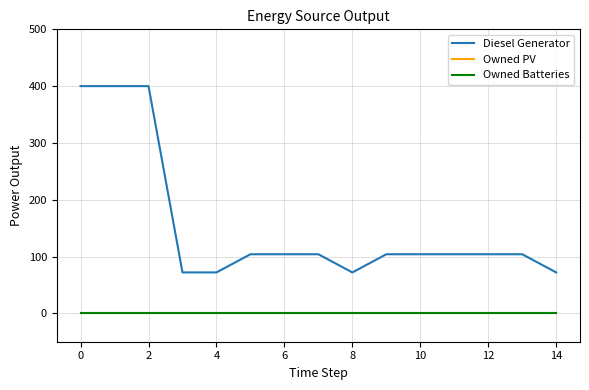

What is the label of the 14th point from the left?

13